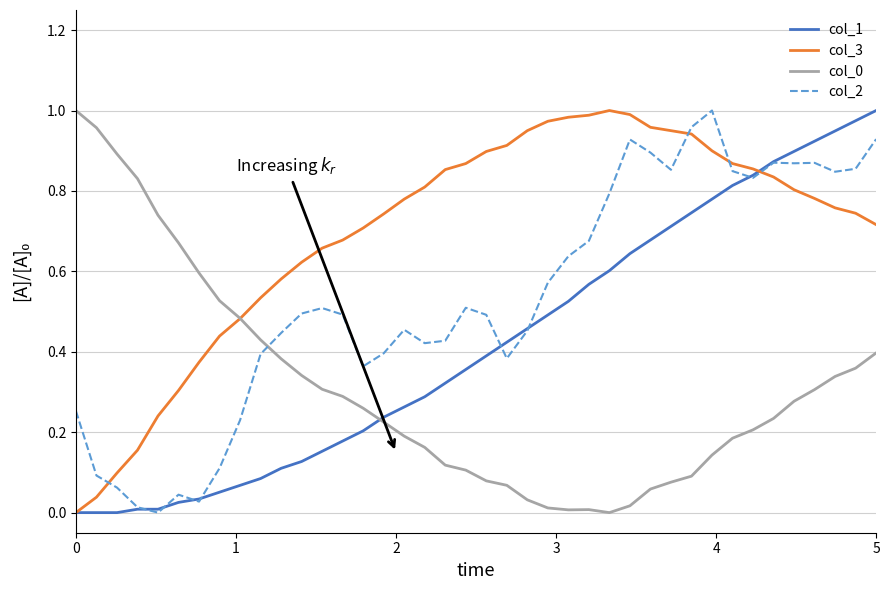

Which series has the largest total across all categories?

col_3